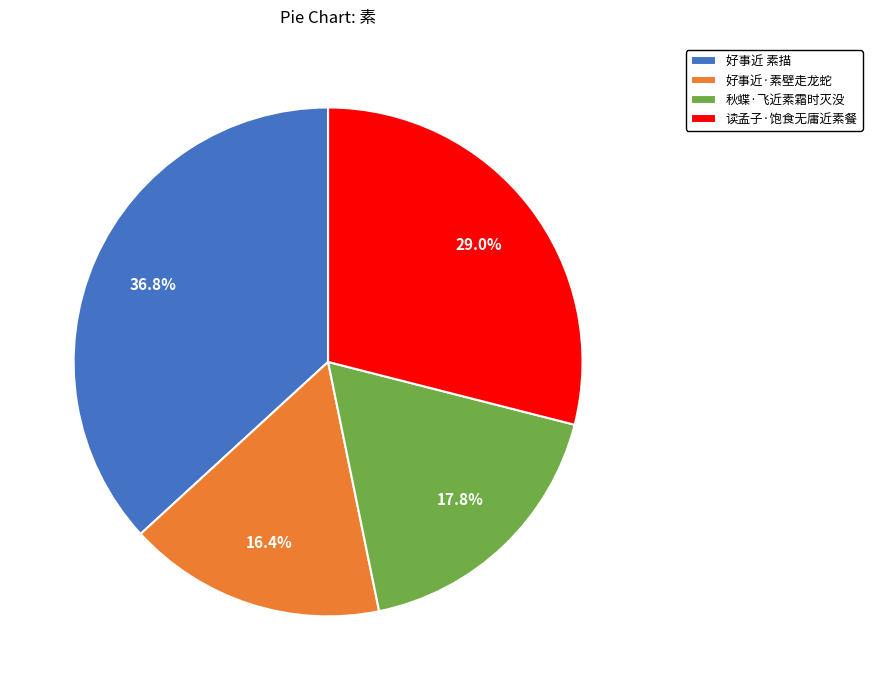

Count the number of slices in the pie.

4